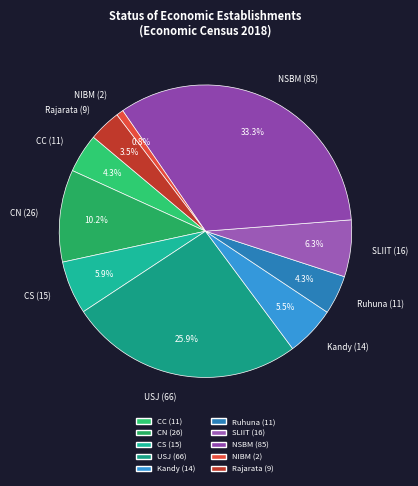

To the nearest percent, what percentage of the pie is USJ?

26%